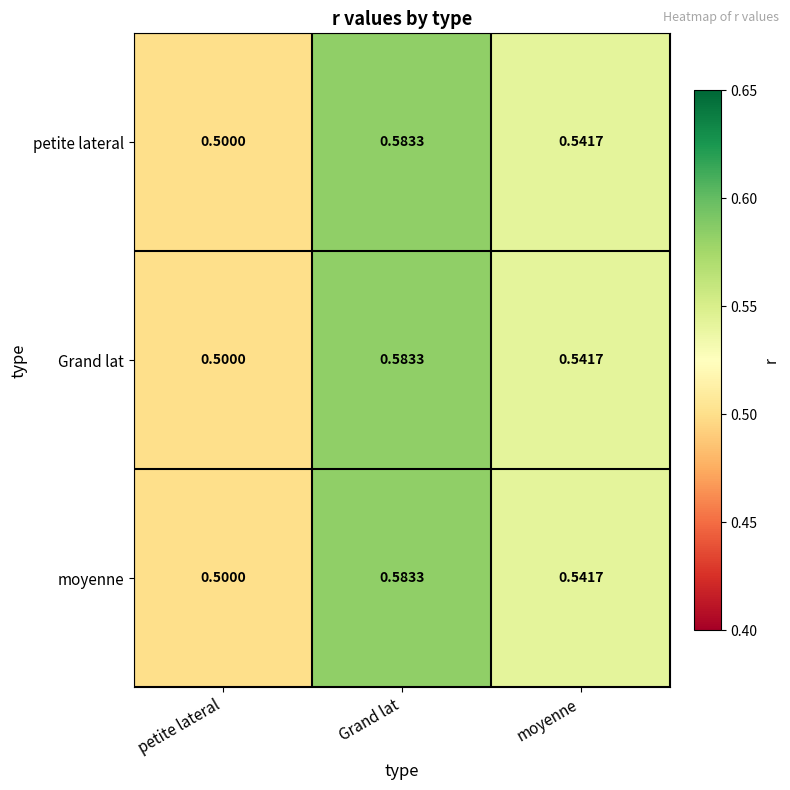

Which category has the highest value across all series?

Grand lat